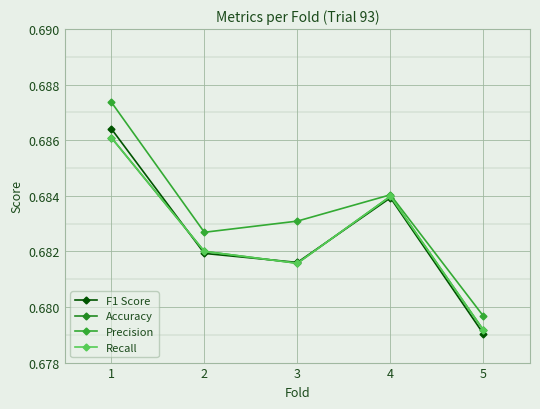

True or false: F1 Score and Precision cross at least once.

False